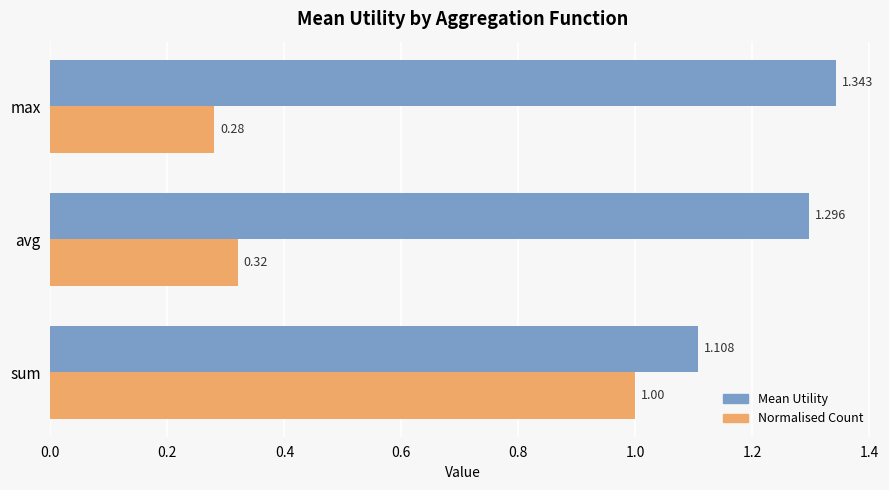

Which series has the largest range (max minus min)?

Normalised Count